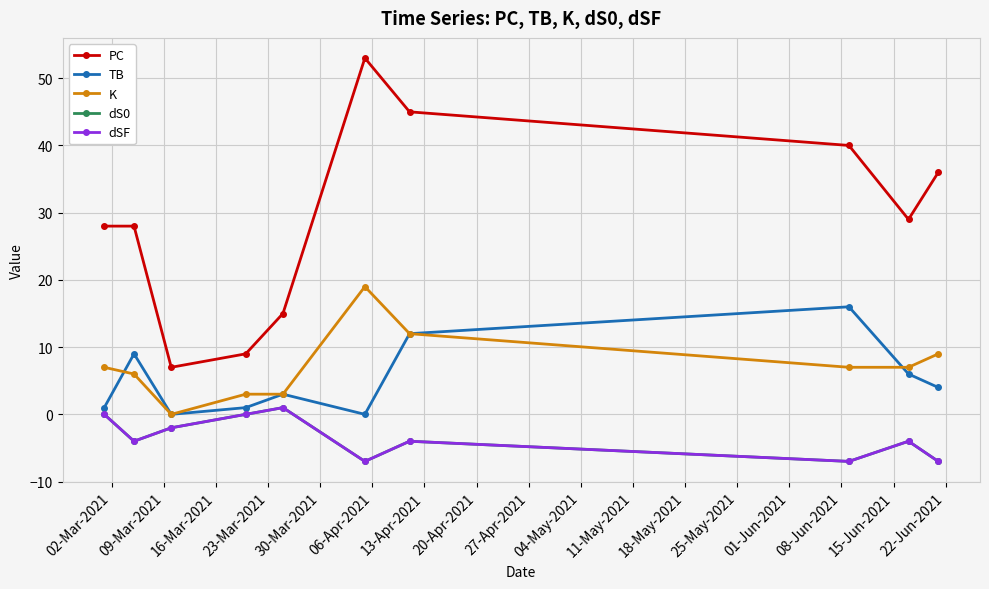

Is this an area chart (filled region under the line)?

No